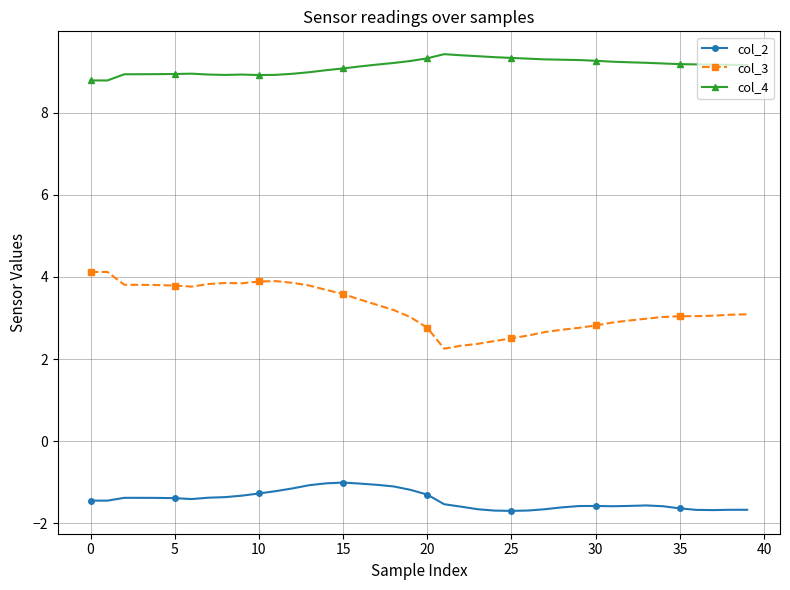

What is the smallest value displayed?

-1.7